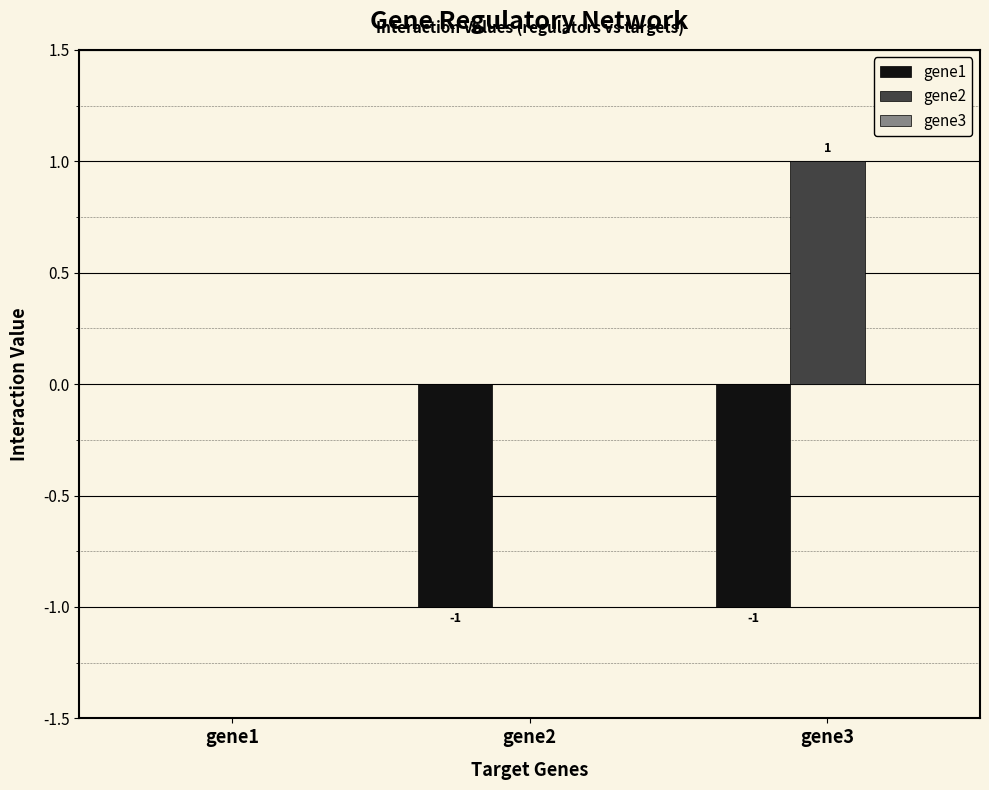

At which label does gene1 reach its peak?

gene1